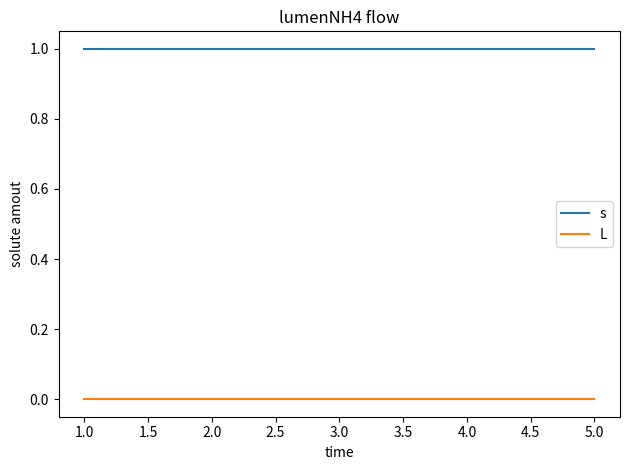

Rank the series at 1.0 from highest to lowest value.

s, L